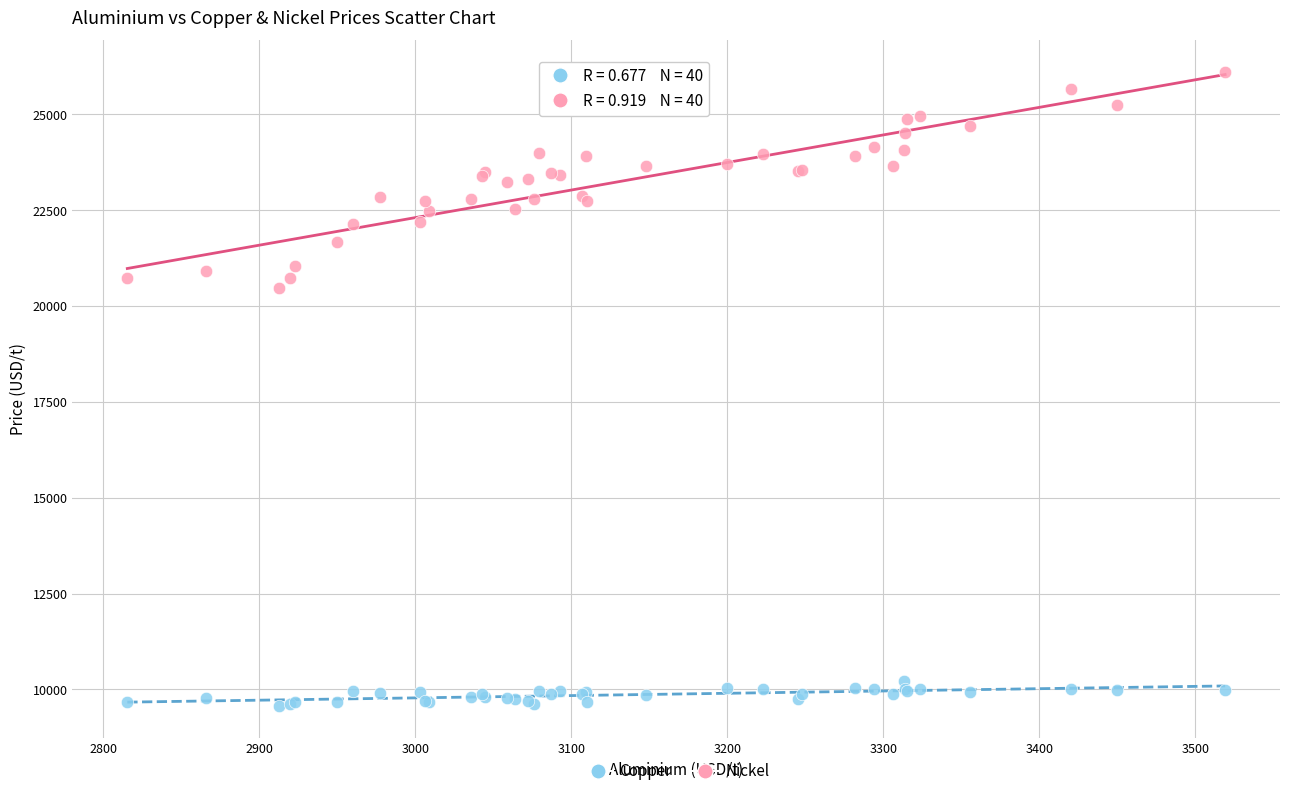

Which series has the widest spread of Y values?

Nickel